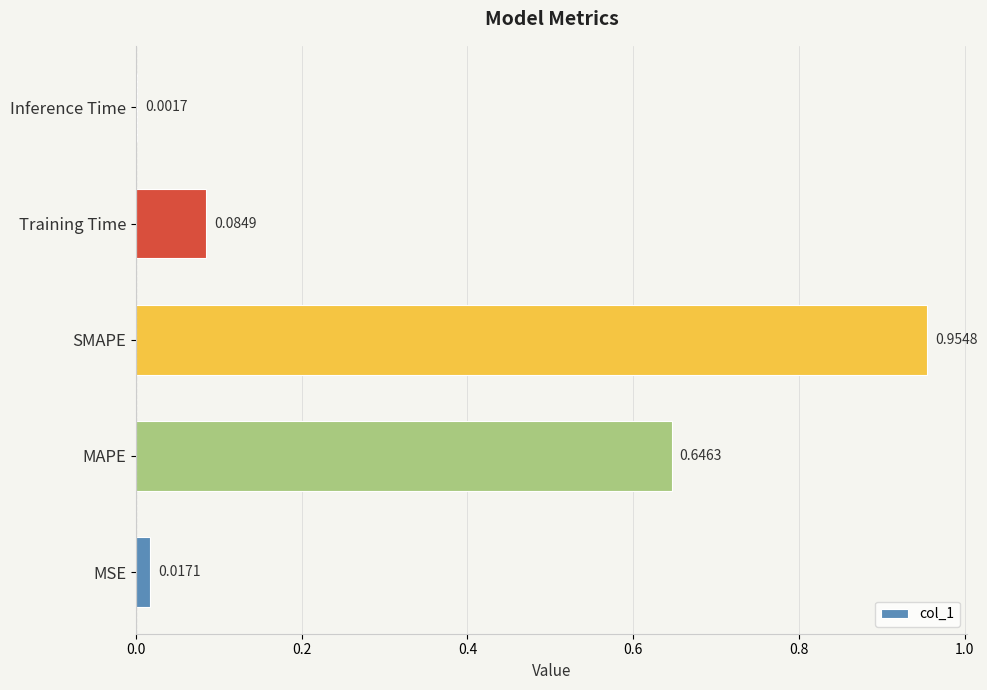

At which label is the value closest to 0?

Inference Time